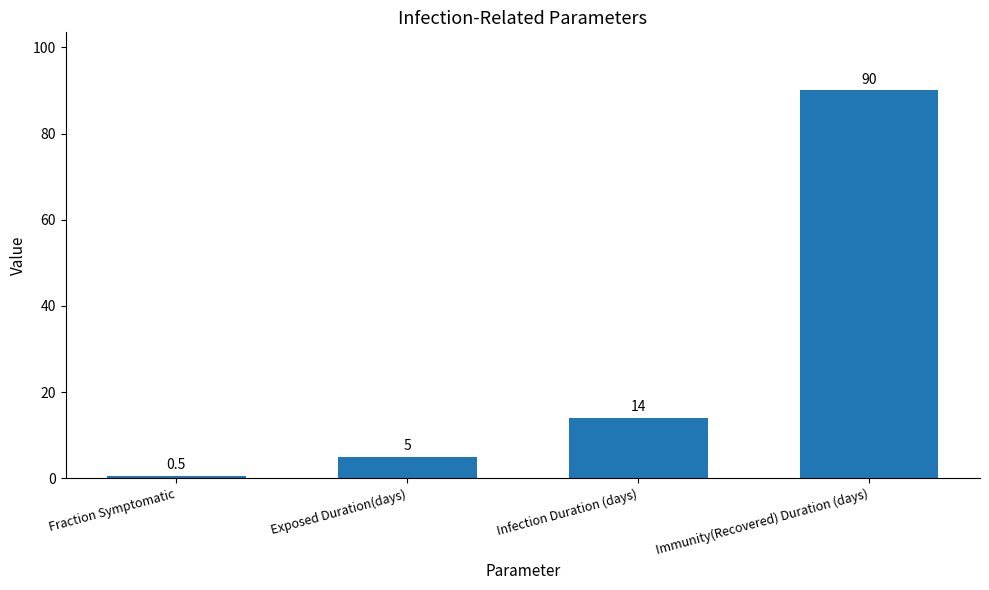

True or false: the data shows 90.0 at Immunity(Recovered) Duration (days).

True